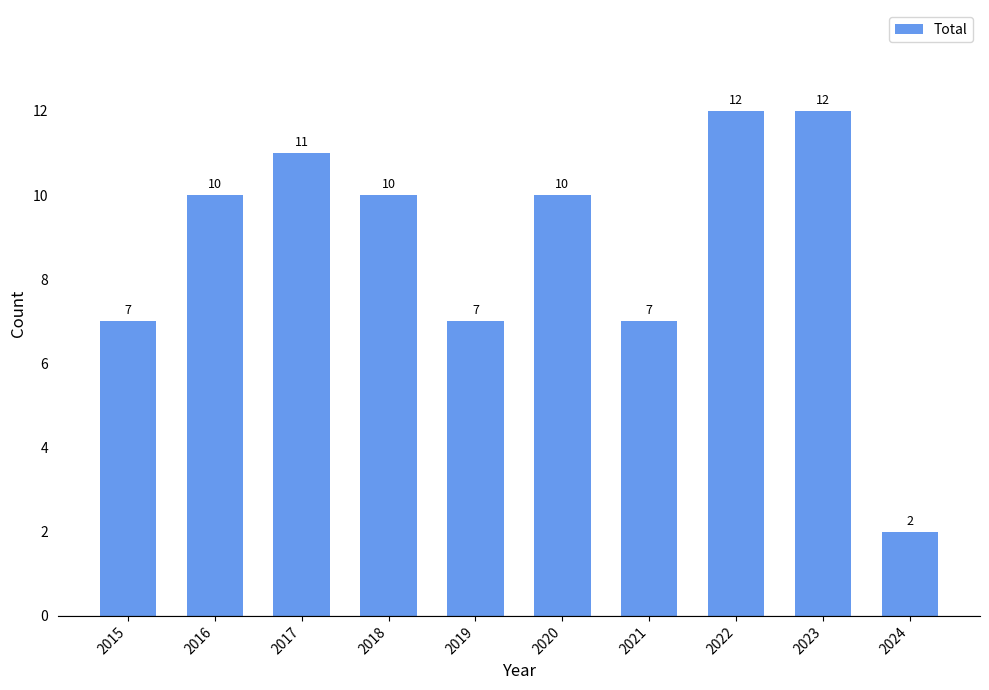

Approximately how many times larger is the value at 2018 compared to 2019?

1.4